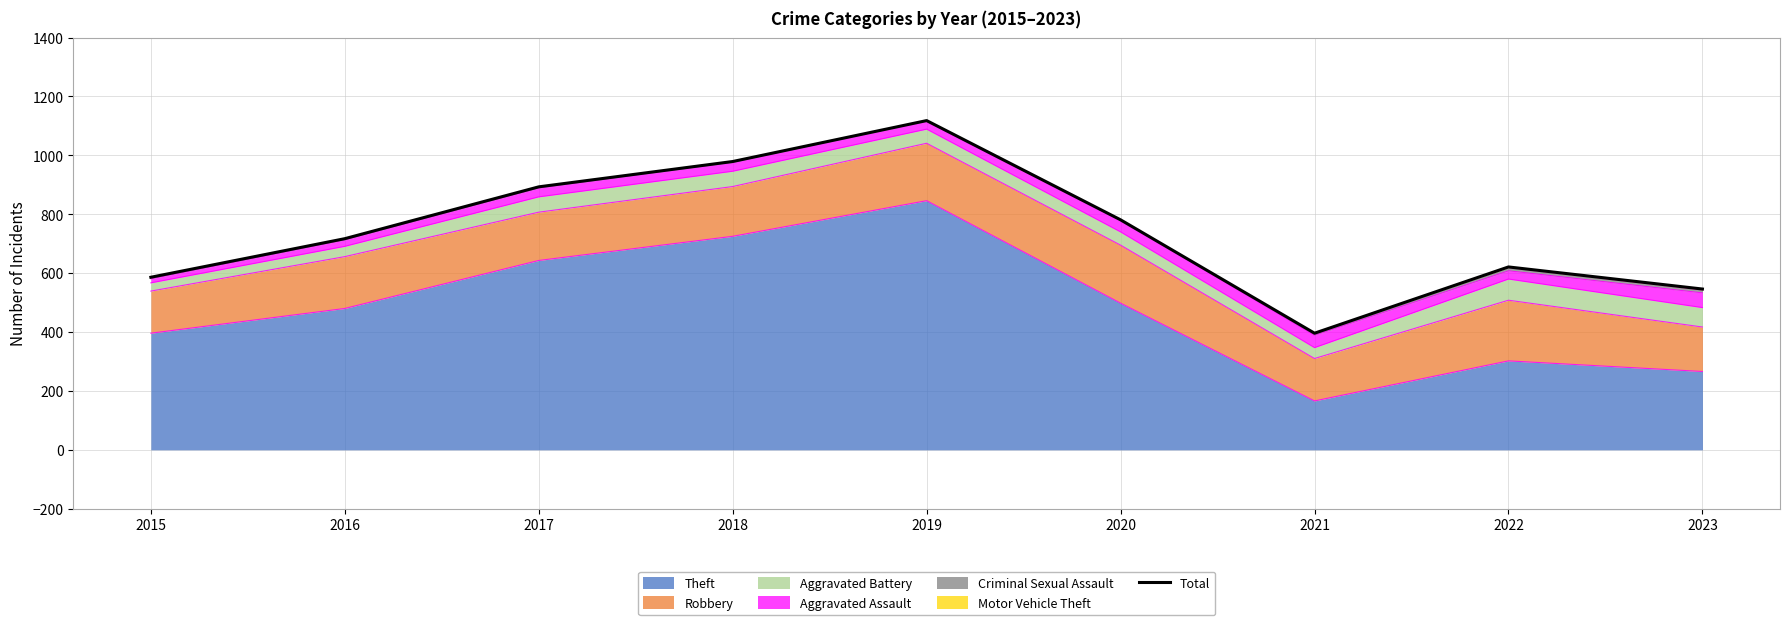

What is the approximate value at 2023, to the nearest 10?

550